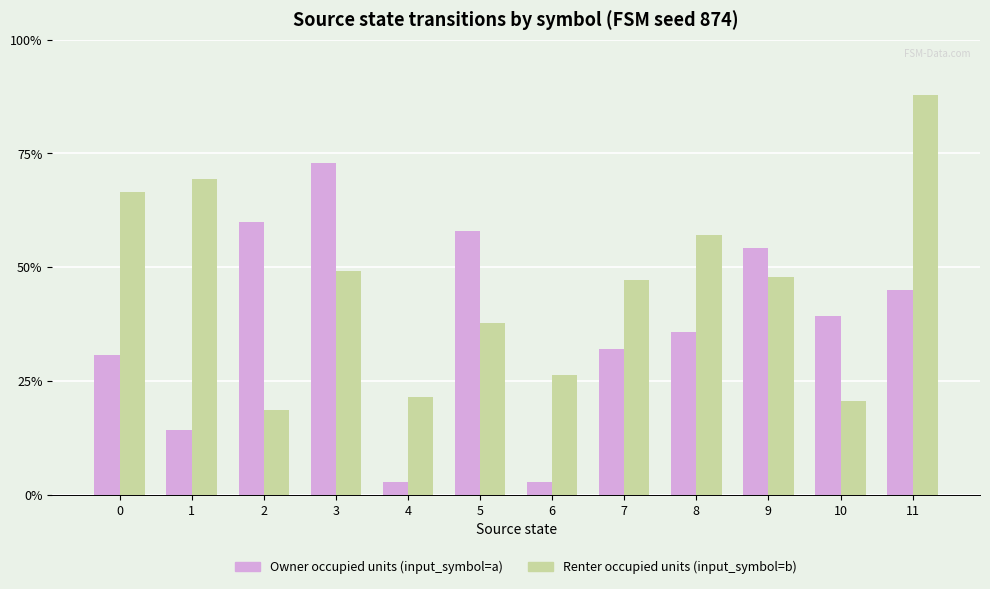

Are the bars horizontal?

No